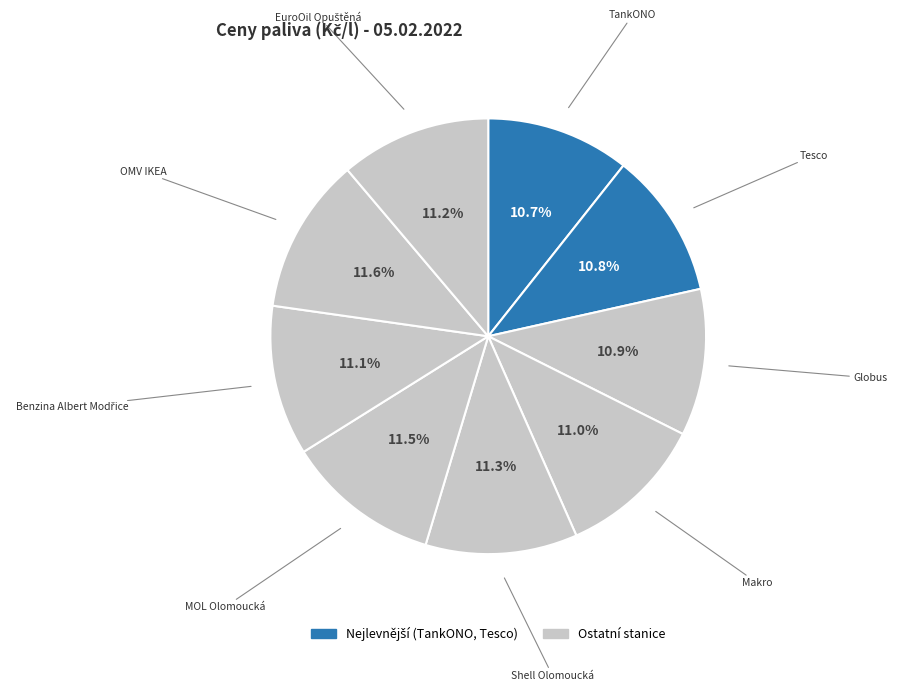

Rank the categories by value from highest to lowest.

OMV IKEA, MOL Olomoucká, Shell Olomoucká, EuroOil Opuštěná, Benzina Albert Modřice, Makro, Globus, Tesco, TankONO